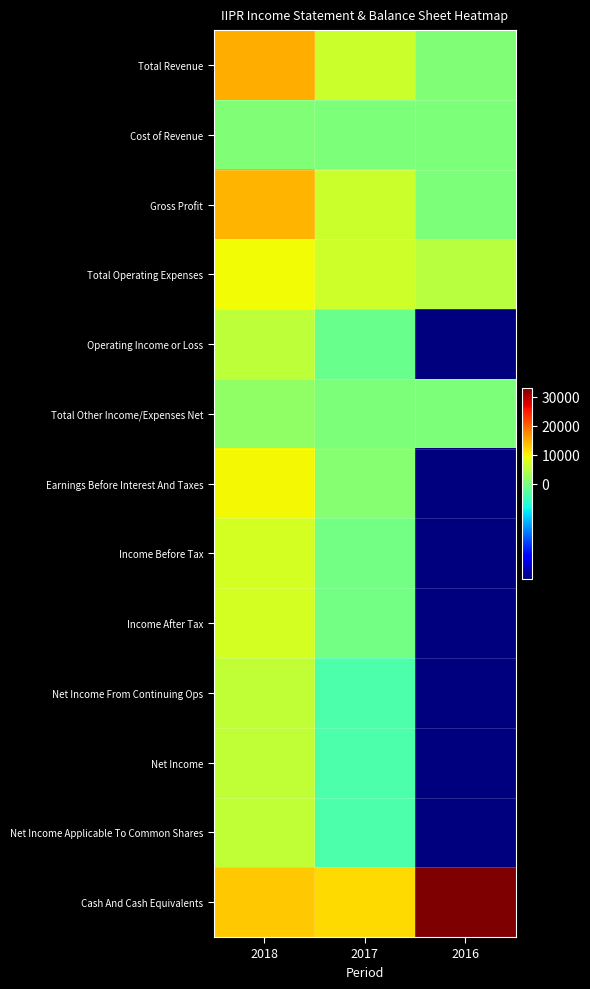

How many series are shown in this chart?

13